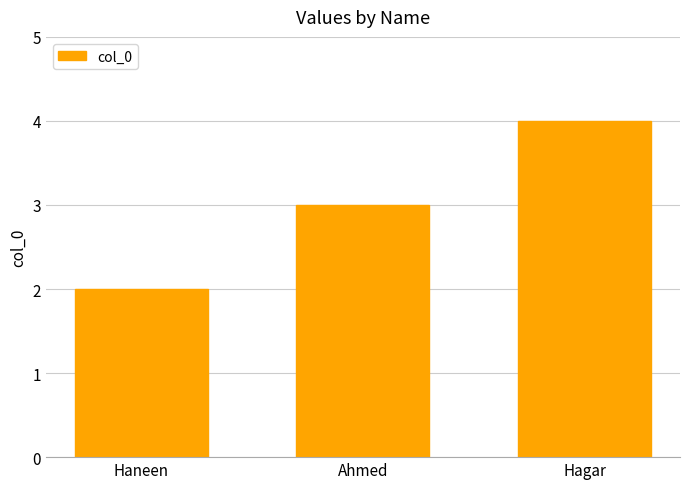

What is the value of the 1st bar from the left?

2